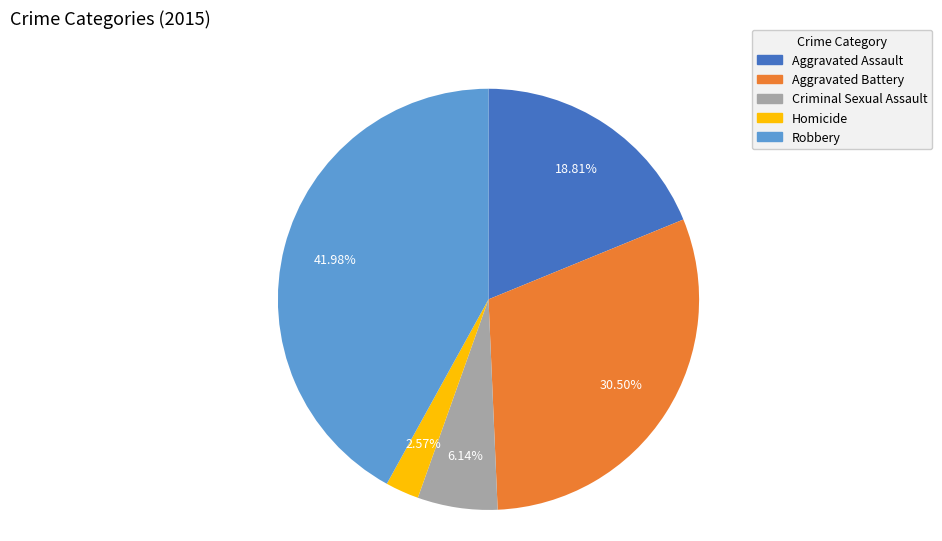

Which slice is the largest?

Robbery